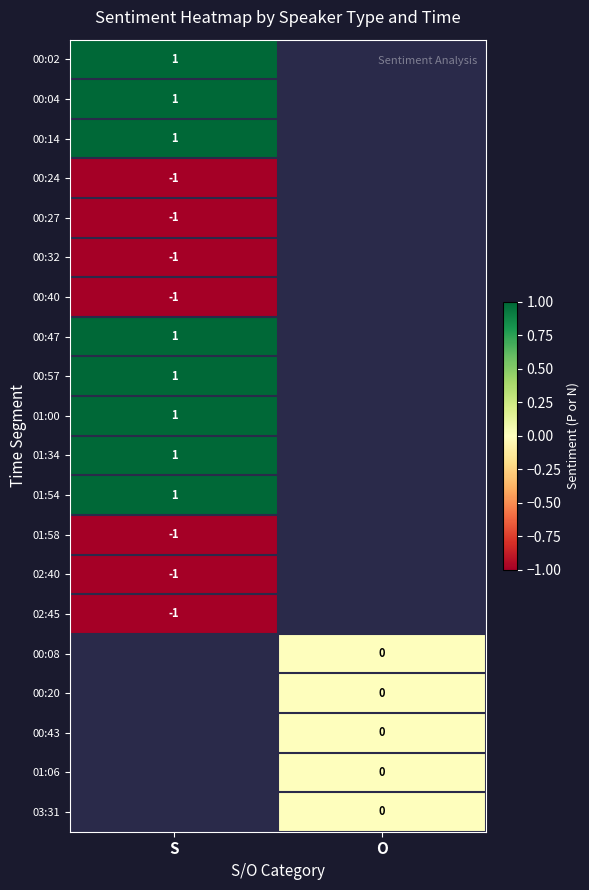

Is it true that 00:47 equals 1 at S?

True